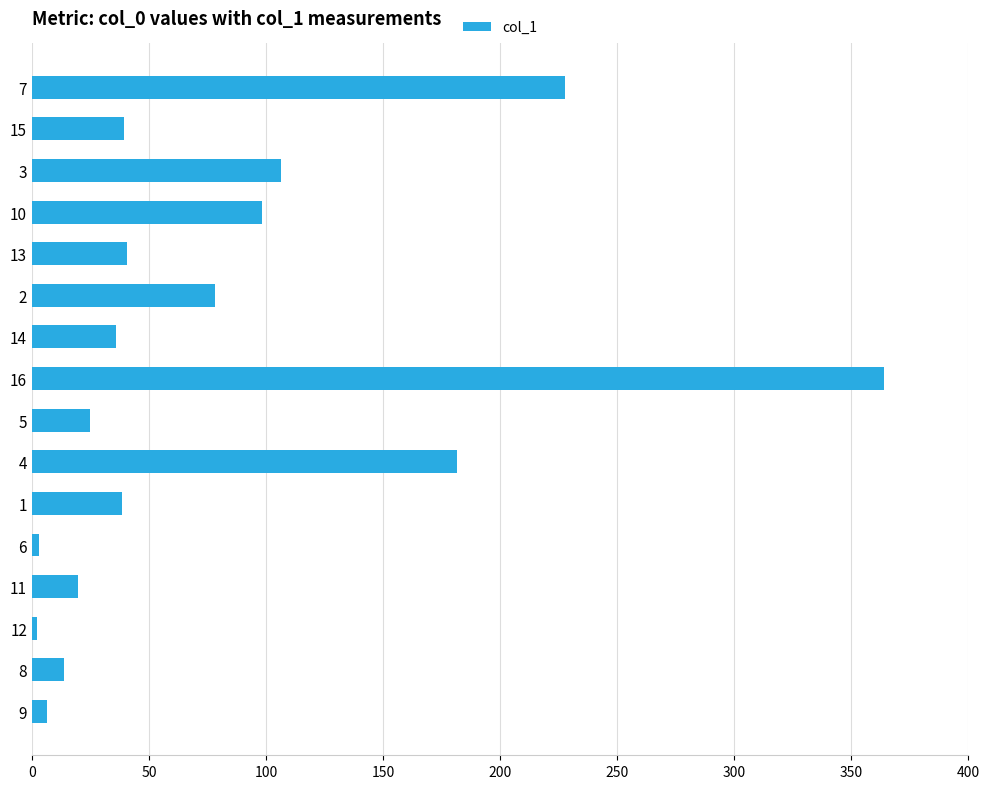

What is the change in value from 4 to 14?

-145.7